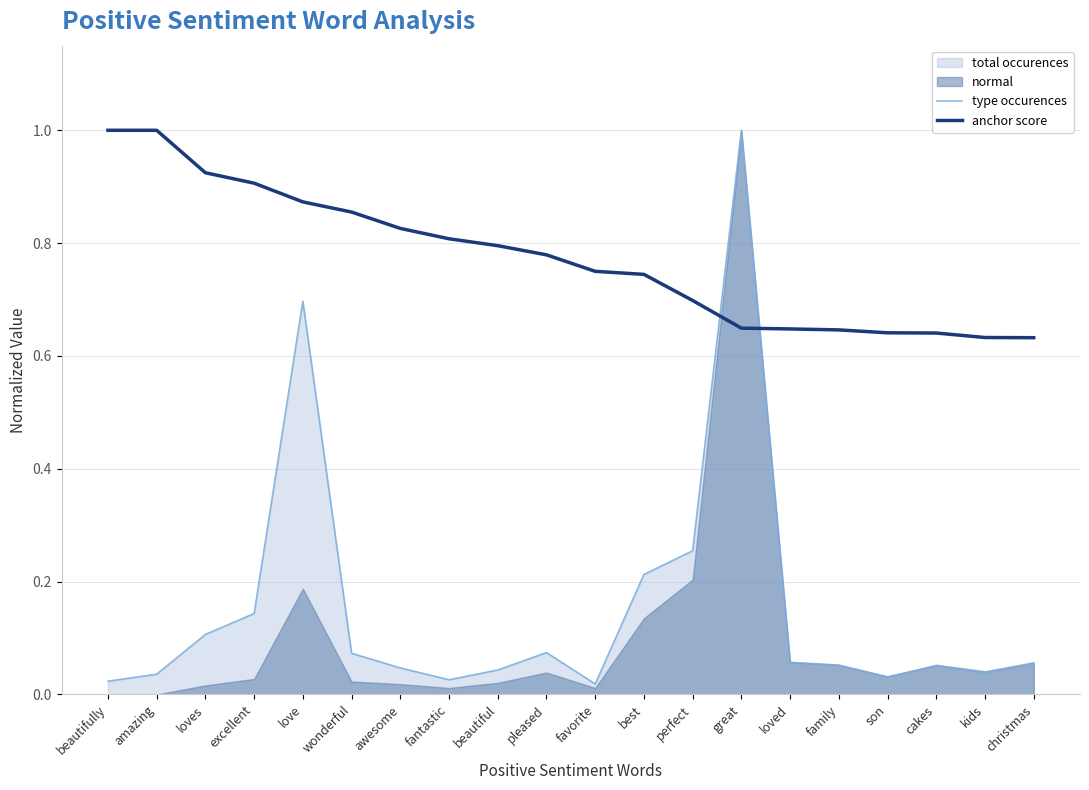

How many lines are shown in the chart?

2